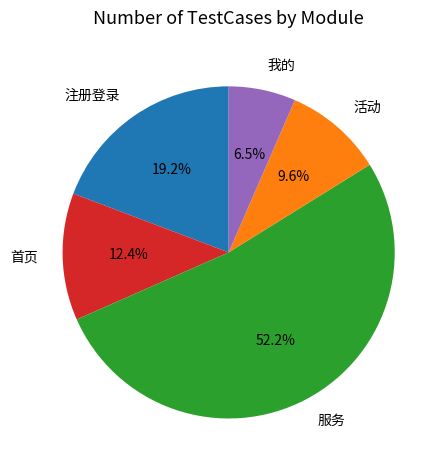

How much of the chart is everything except 我的?

93.5%